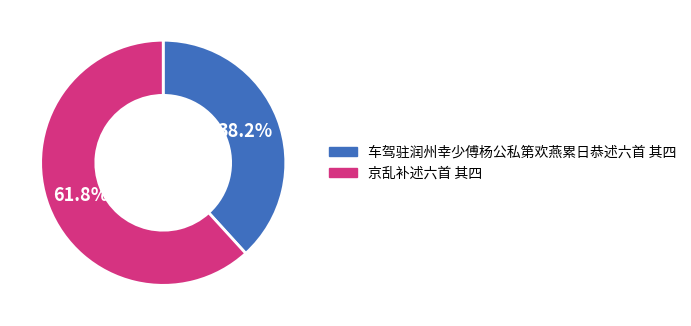

Count the number of slices in the pie.

2